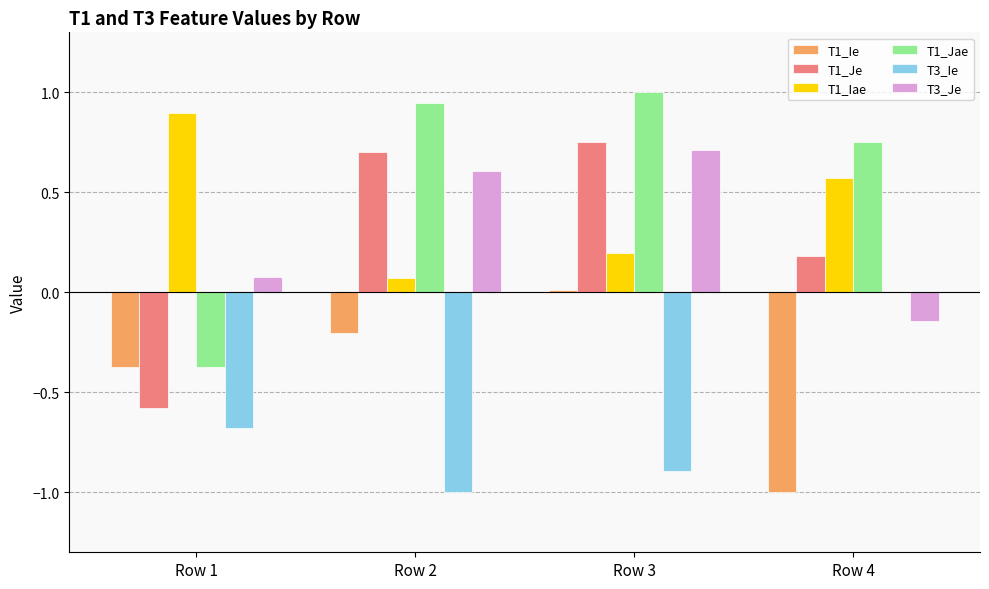

At which label is T1_Iae closest to 0?

Row 2